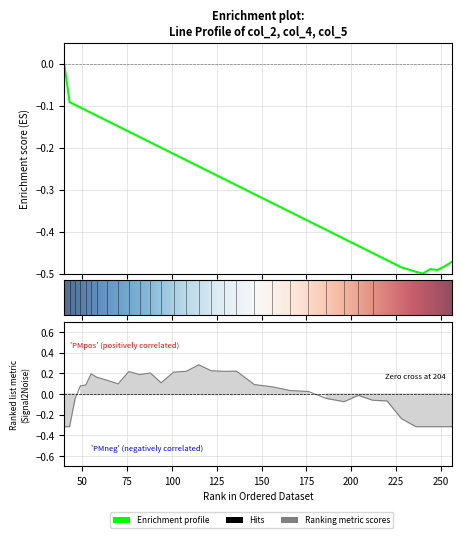

Between 146 and 252, which is larger?

146